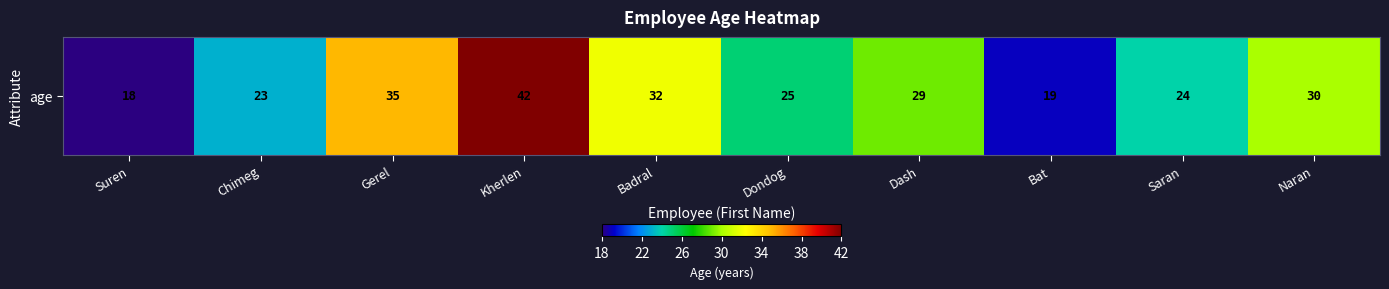

The value at Badral is 32. True or false?

True